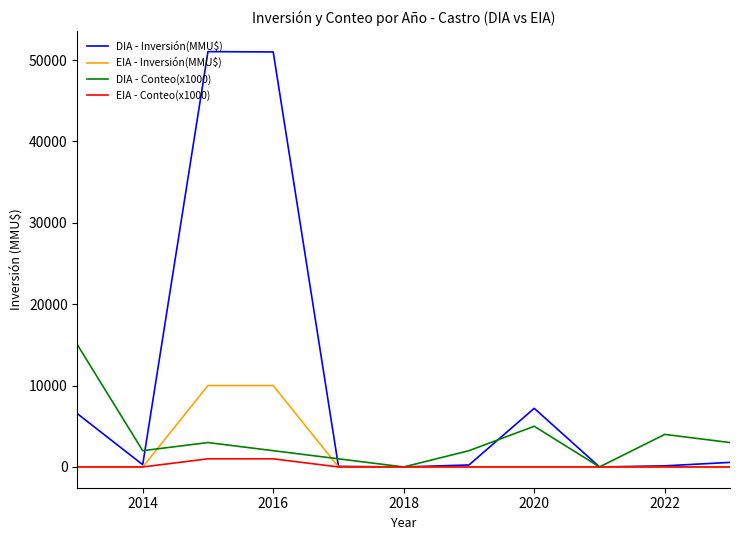

Count the number of categories in the chart.

11